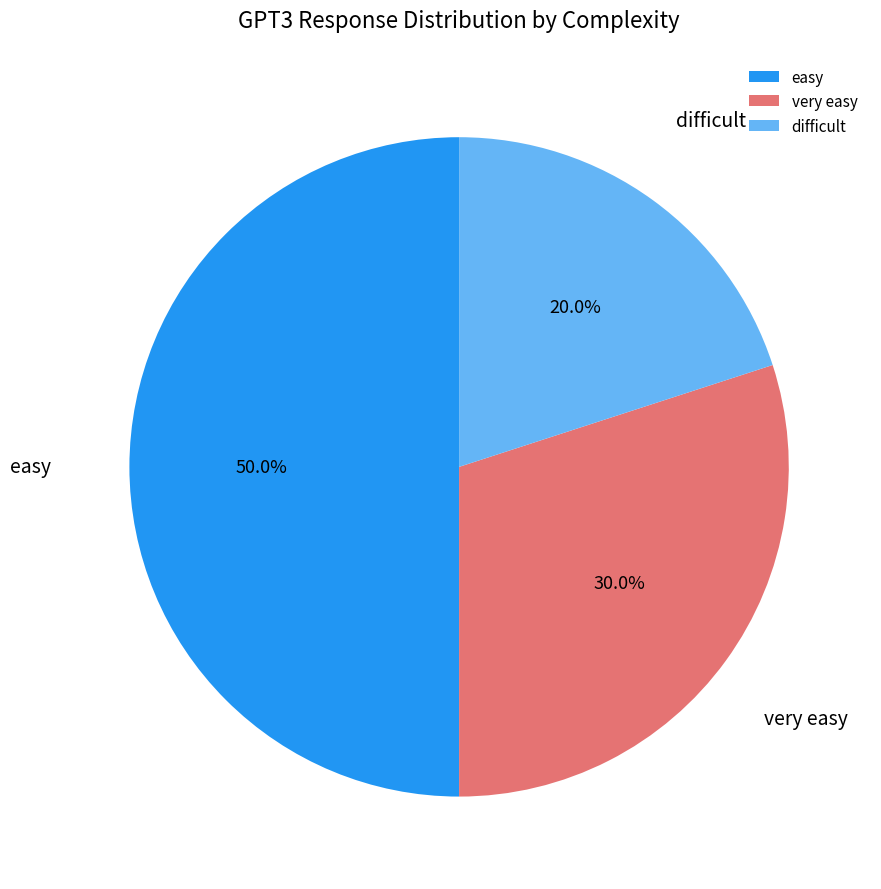

Is difficult the majority of the pie?

No